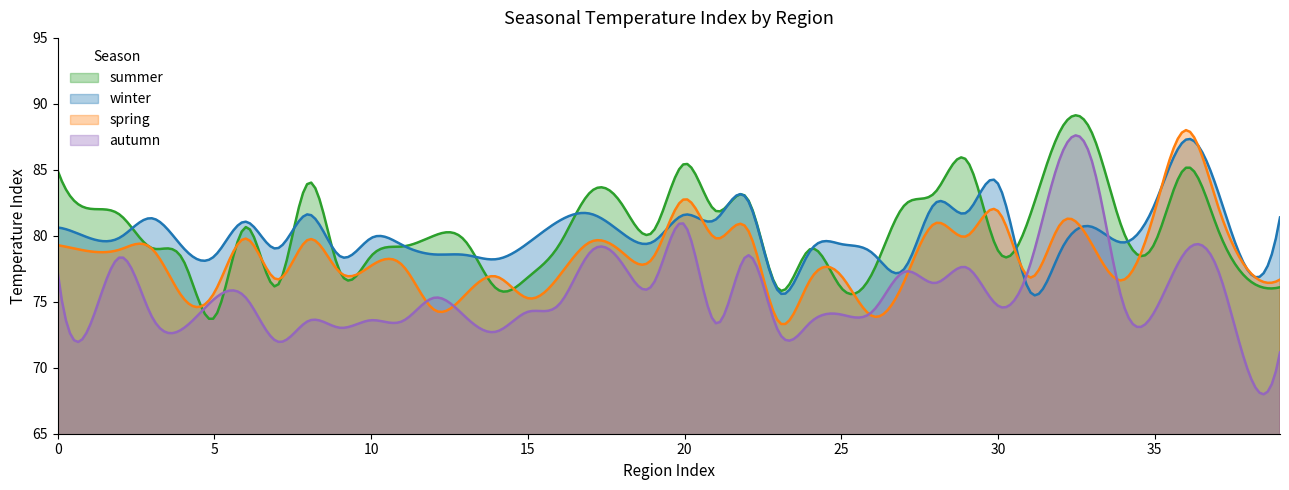

What is the average value of the autumn series?

75.6